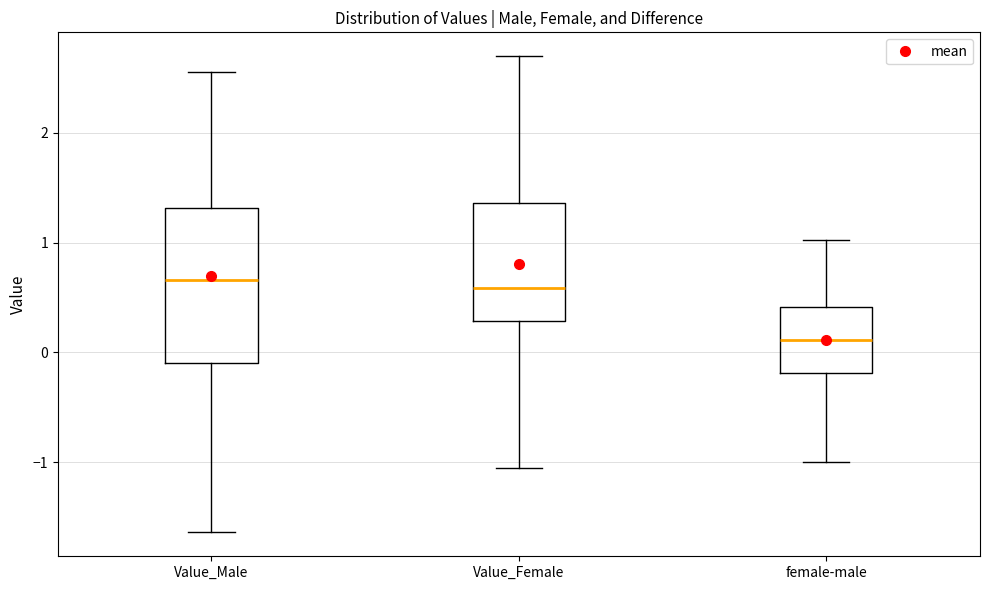

Reading left to right, read every box against the y-axis: the position of its median line, the range the box covers, and the ends of its whiskers. The values are not printed on the chart, so give them approximately, as read against the axis.

Value_Male: median 0.7, box -0.1 to 1.3, whiskers -1.6 to 2.6
Value_Female: median 0.6, box 0.3 to 1.4, whiskers -1.0 to 2.7
female-male: median 0.1, box -0.2 to 0.4, whiskers -1.0 to 1.0